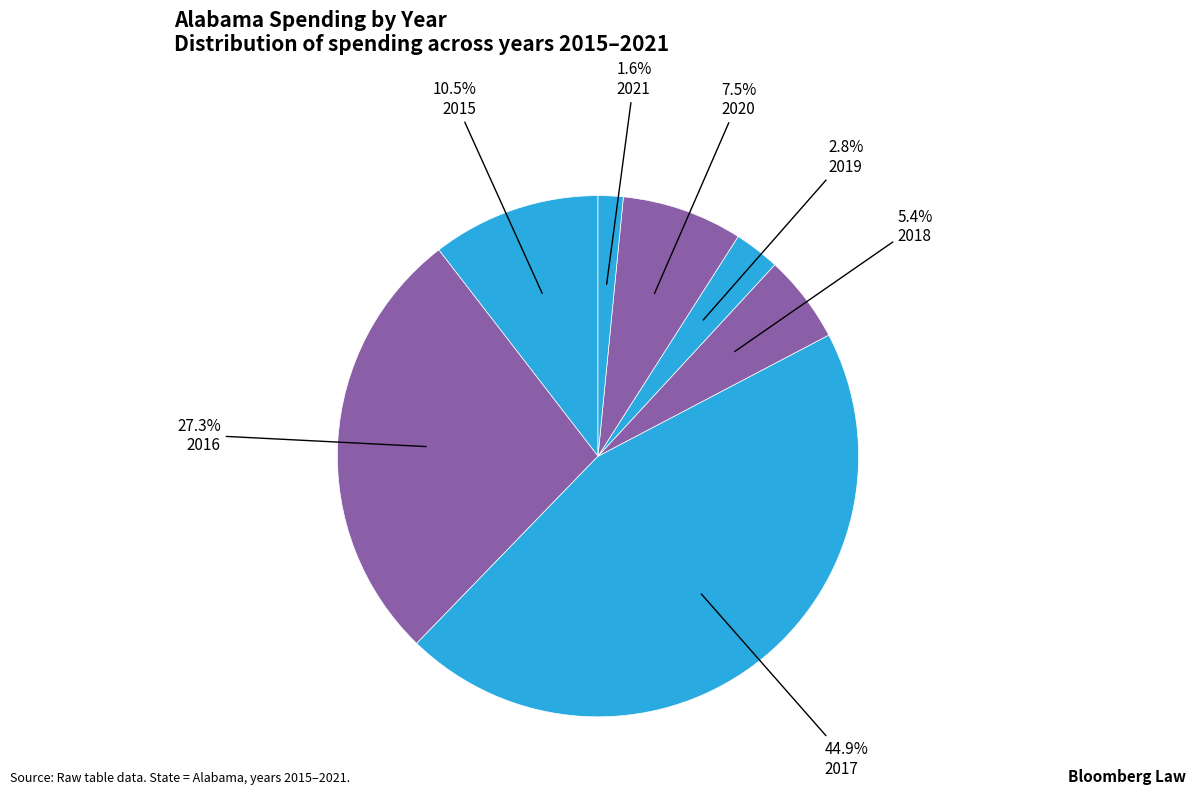

Rank the categories by value from highest to lowest.

2017, 2016, 2015, 2020, 2018, 2019, 2021